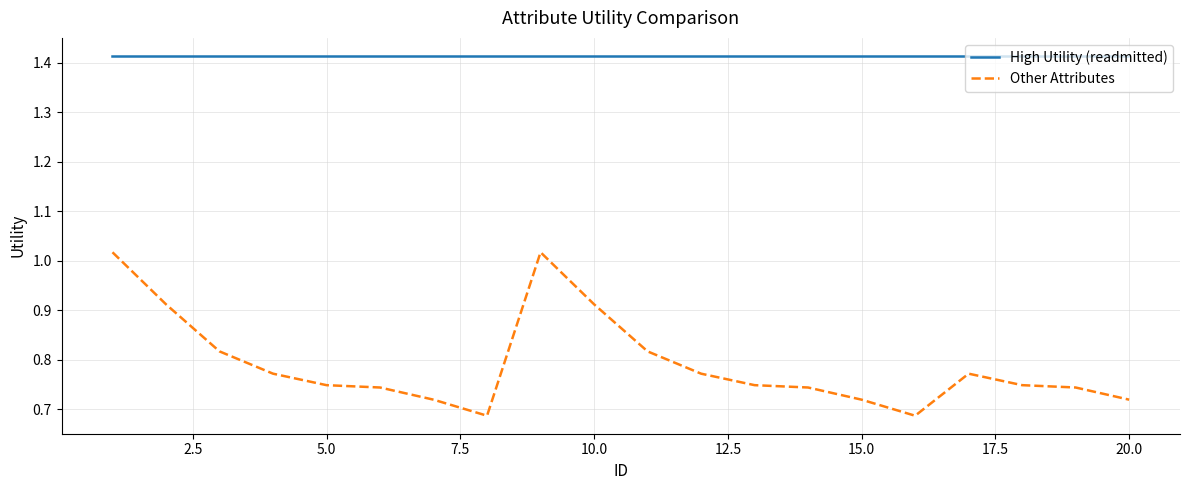

Rank the series by their maximum value, from lowest to highest.

Other Attributes, High Utility (readmitted)